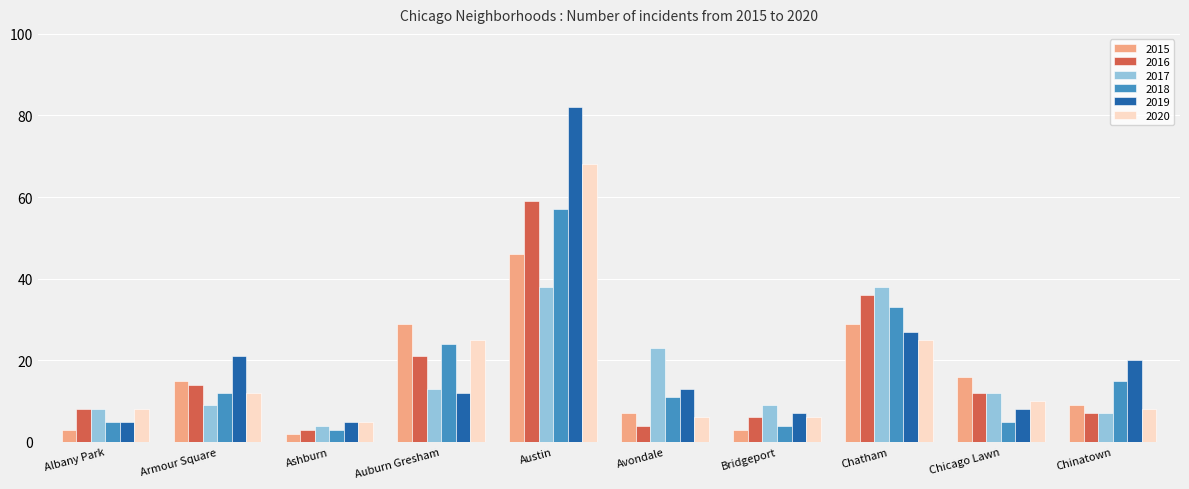

What is the sum of all 2019 values?

200